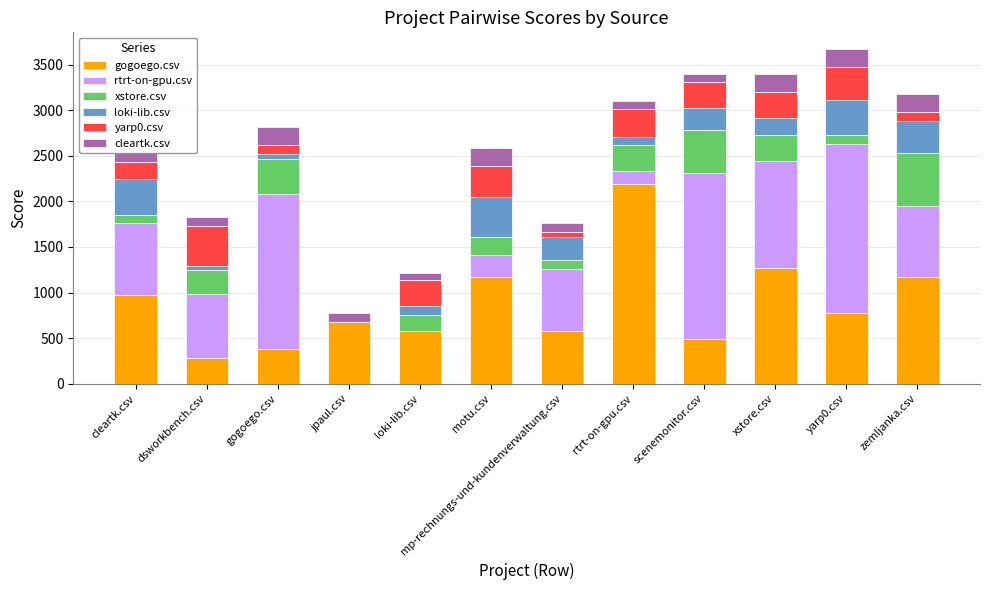

How many data points in gogoego.csv are above 776?

6